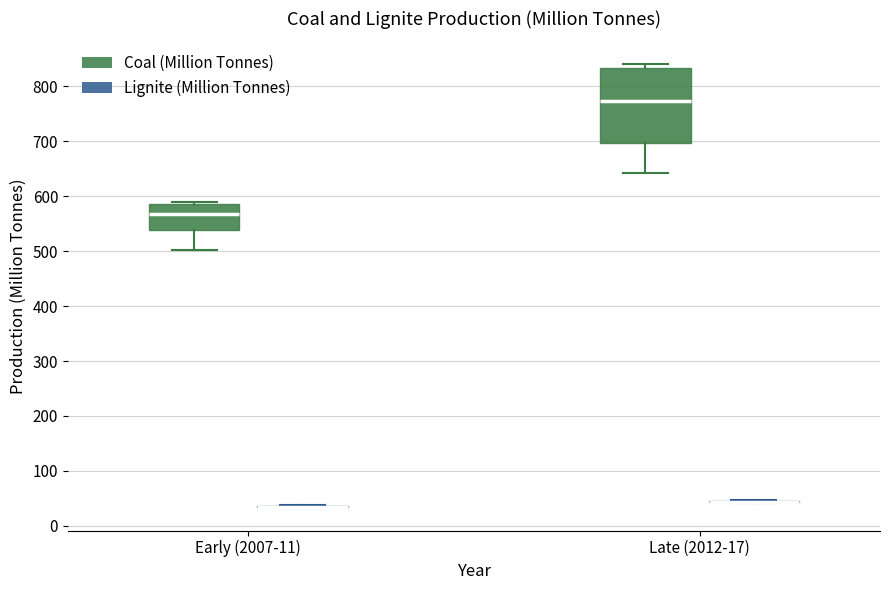

Reading left to right, transcribe this box plot: for each box, give where its median line is, the range the box spans, and where its two whiskers end, as read against the y-axis. The values are not printed on the chart, so give them approximately, as read against the axis.

Early (2007-11) (Coal (Million Tonnes)): median 570, box 540 to 590, whiskers 500 to 590 (just above the box's upper edge)
Early (2007-11) (Lignite (Million Tonnes)): box collapsed to a line at 30, whiskers 30 to 40
Late (2012-17) (Coal (Million Tonnes)): median 770, box 700 to 830, whiskers 640 to 840
Late (2012-17) (Lignite (Million Tonnes)): box collapsed to a line at 40, whiskers 40 to 50